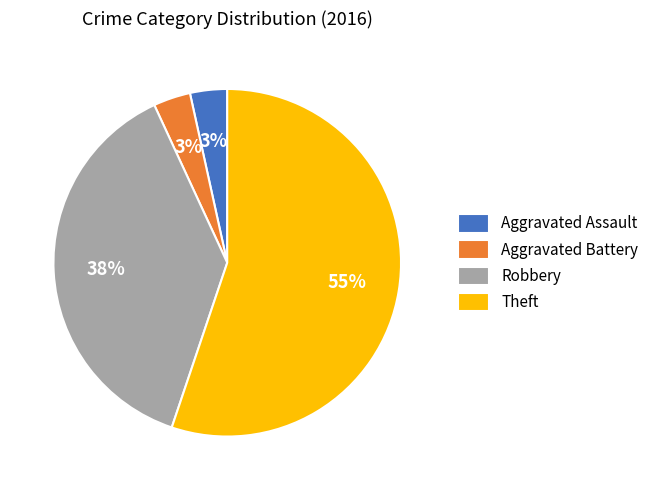

To the nearest percent, what is the combined percentage of Aggravated Assault and Robbery?

41%